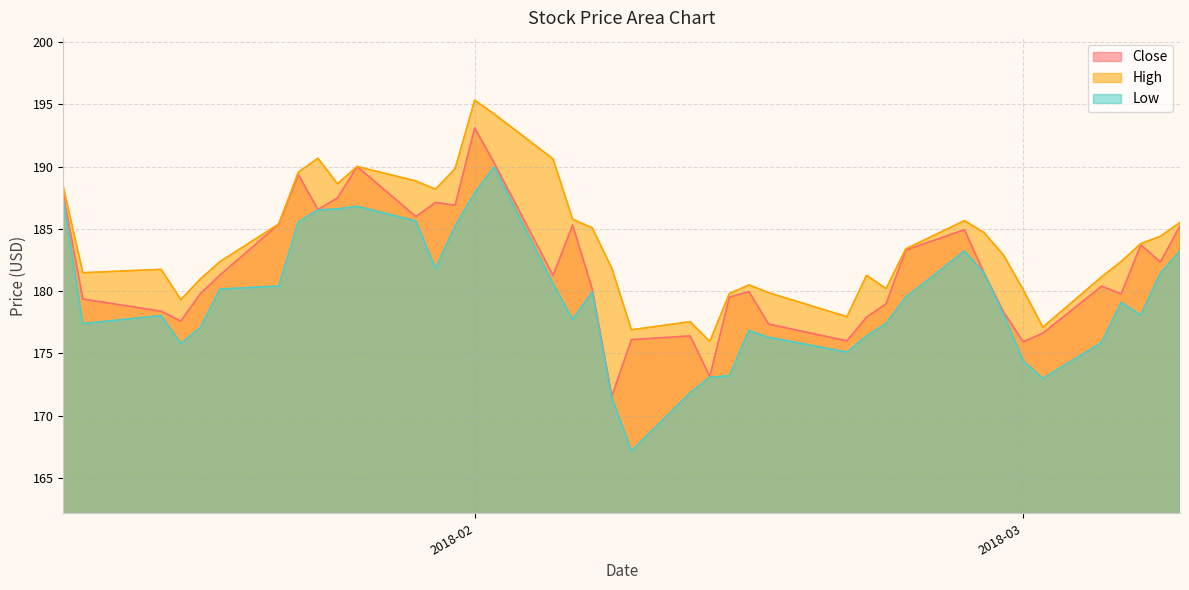

Which series has the largest range (max minus min)?

Low